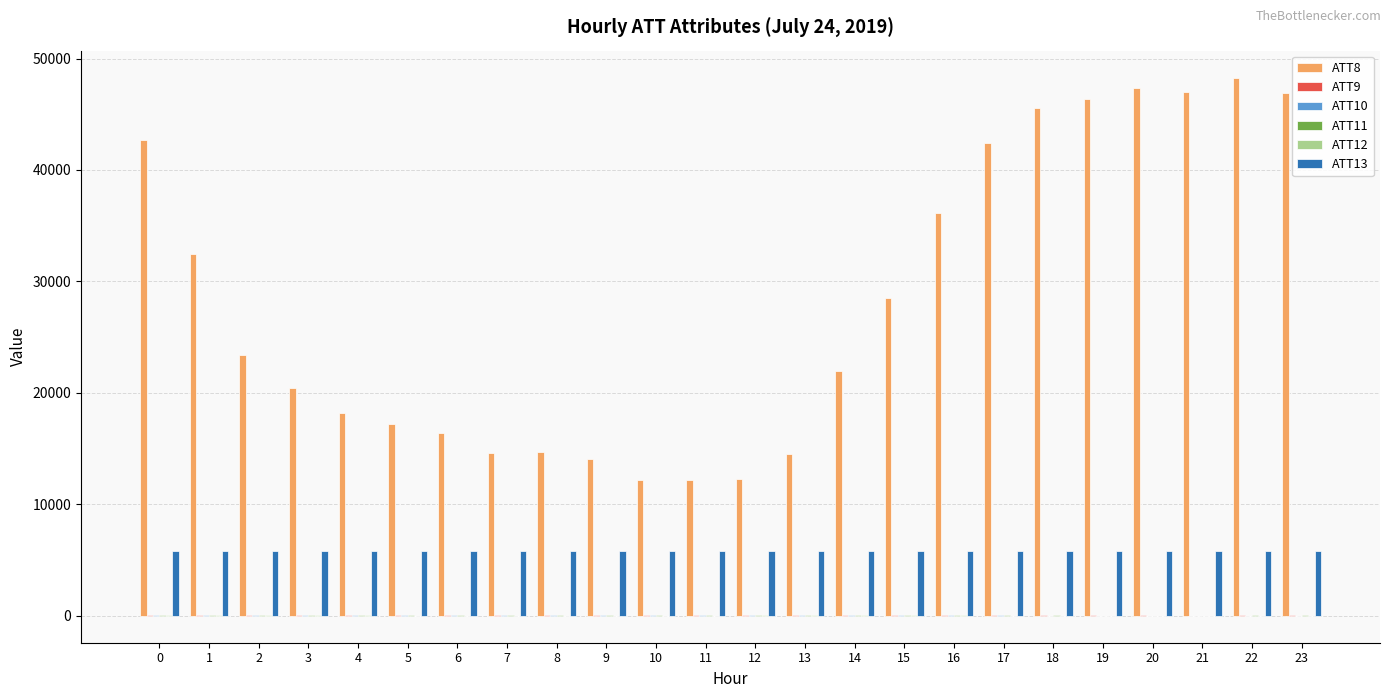

Which series has the largest total across all categories?

ATT8